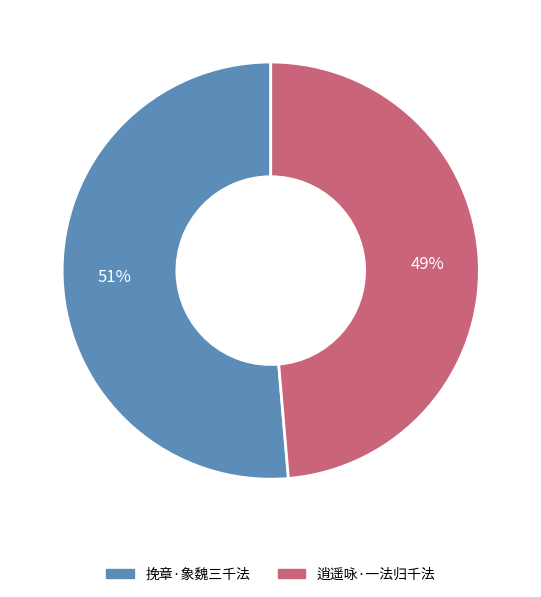

To the nearest percent, what portion does 挽章·象魏三千法 represent?

51%